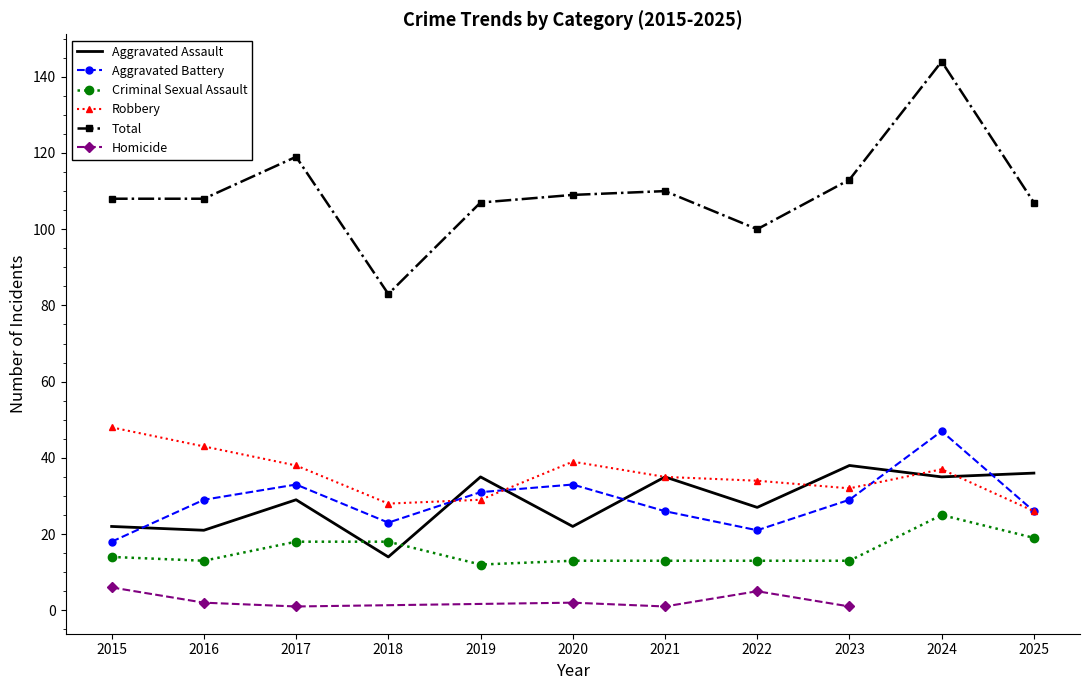

True or false: Criminal Sexual Assault and Total cross at least once.

False